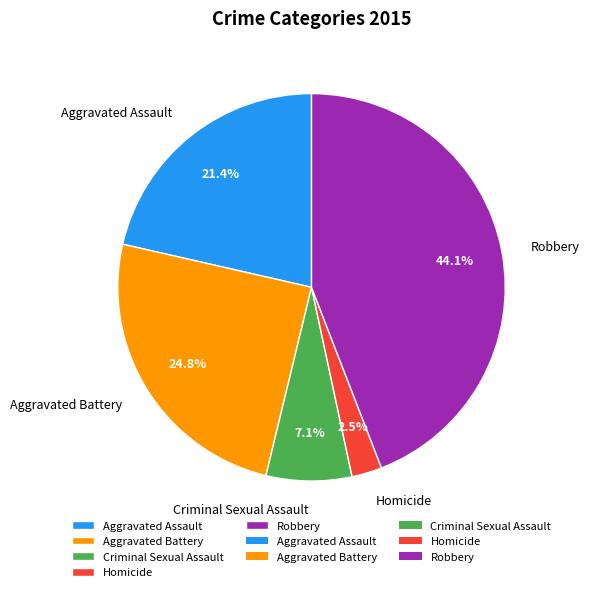

True or false: Aggravated Battery accounts for 15% of the total.

False